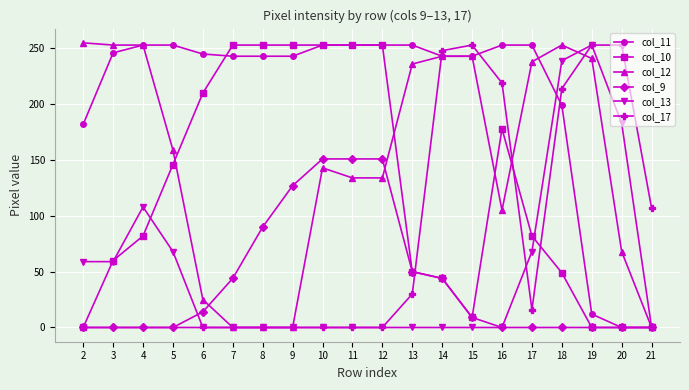

How many values in the col_12 series are below 159?

10